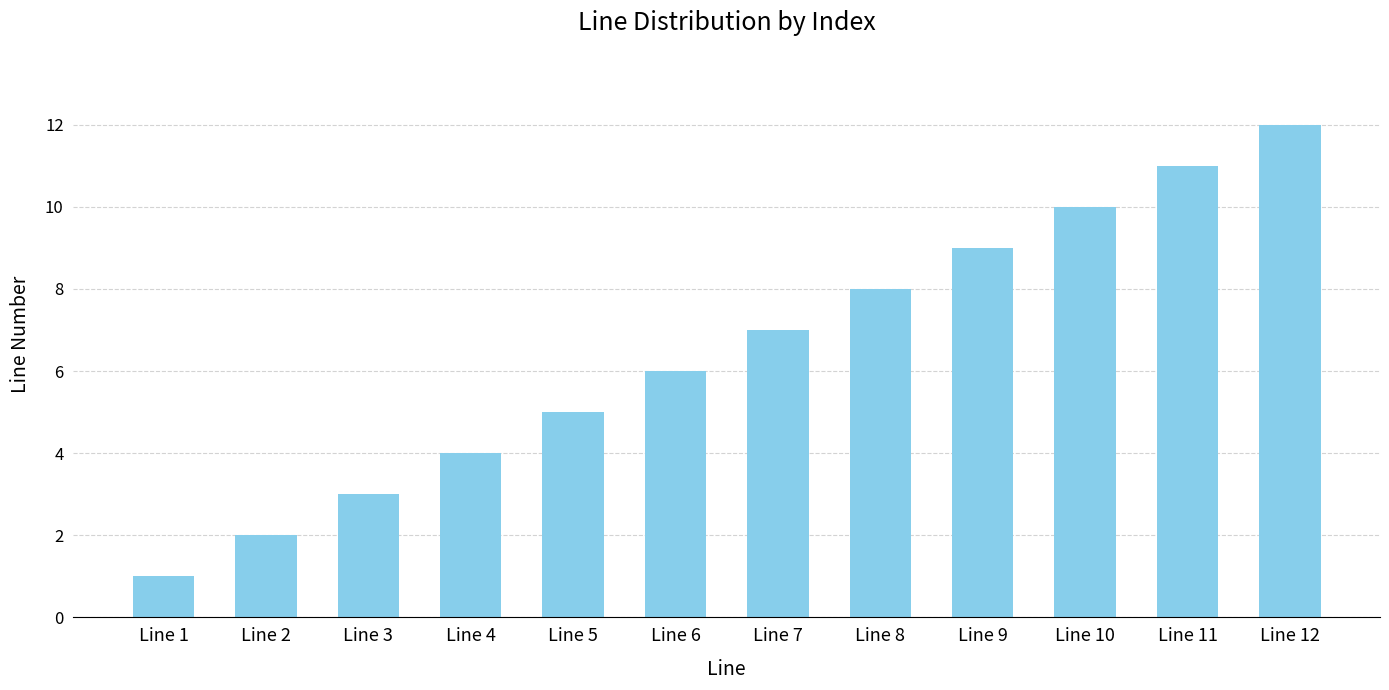

Reading right to left, extract all data points from this chart.

Line 12=12	Line 11=11	Line 10=10	Line 9=9	Line 8=8	Line 7=7	Line 6=6	Line 5=5	Line 4=4	Line 3=3	Line 2=2	Line 1=1